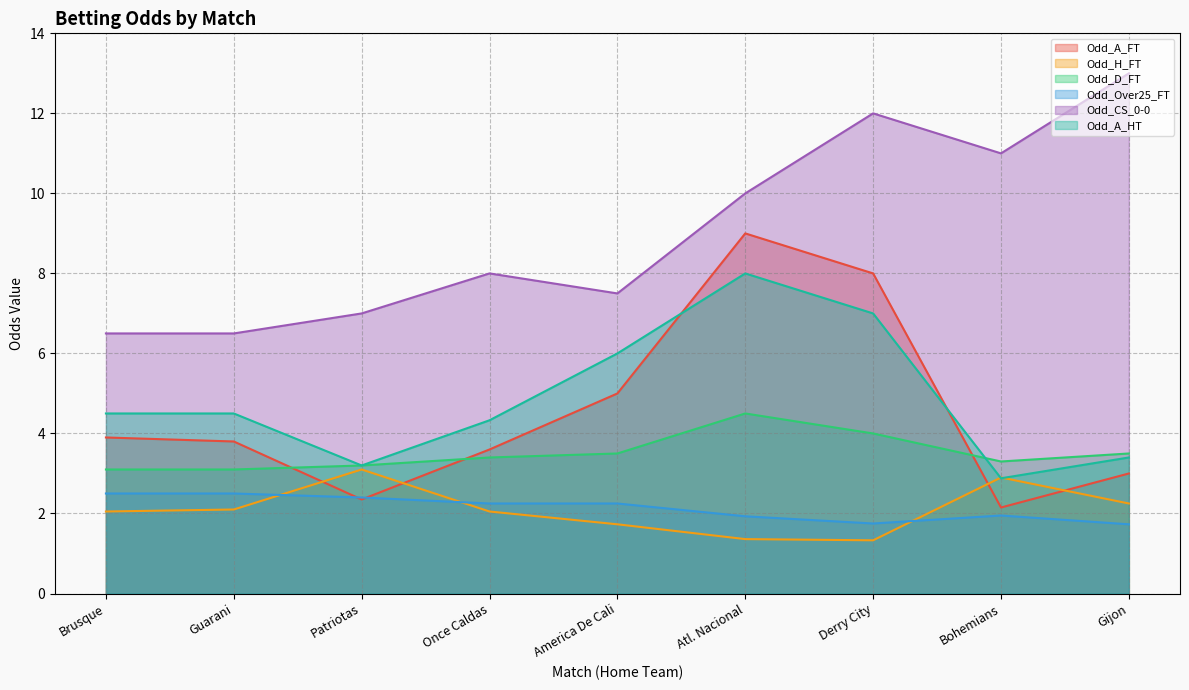

Rank the series at America De Cali from highest to lowest value.

Odd_CS_0-0, Odd_A_HT, Odd_A_FT, Odd_D_FT, Odd_Over25_FT, Odd_H_FT